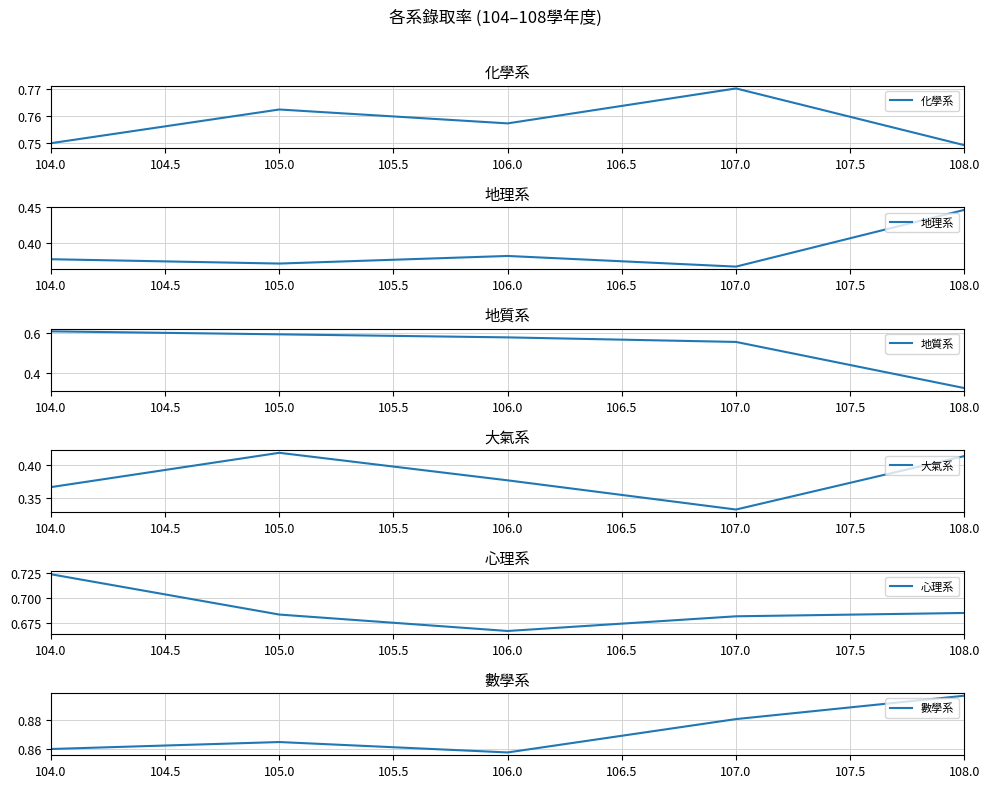

What is the value of the 化學系 point at the 1st from the left?

0.7